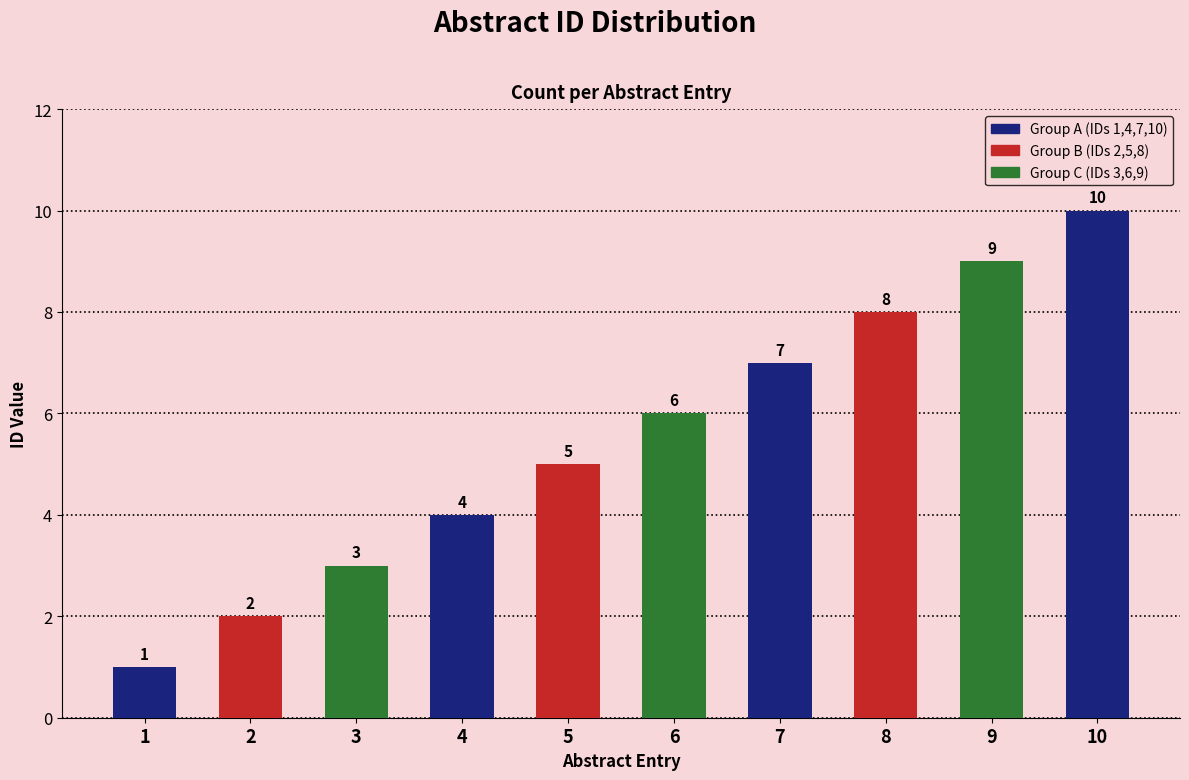

List the labels in order of value, largest first.

10, 9, 8, 7, 6, 5, 4, 3, 2, 1